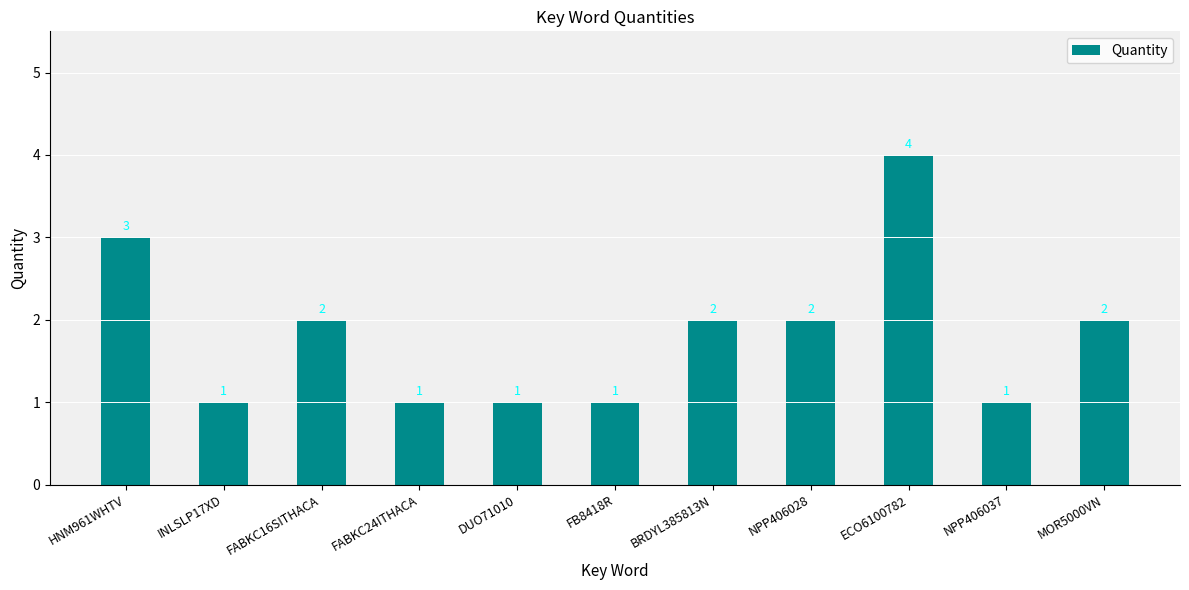

How many bars are there in total?

11